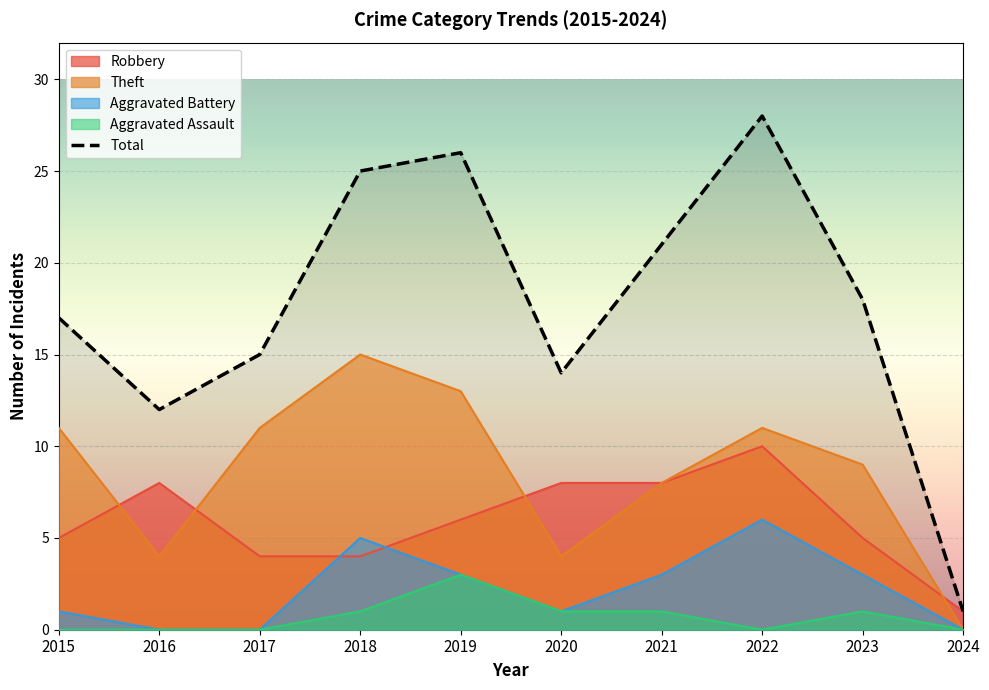

List the labels in order of value, largest first.

2022, 2019, 2018, 2021, 2023, 2015, 2017, 2020, 2016, 2024